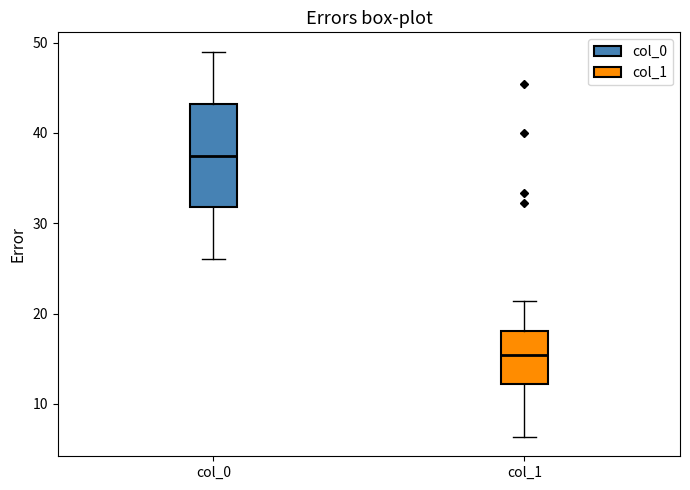

Comparing the boxes themselves (not the whiskers), which one is the tallest?

col_0